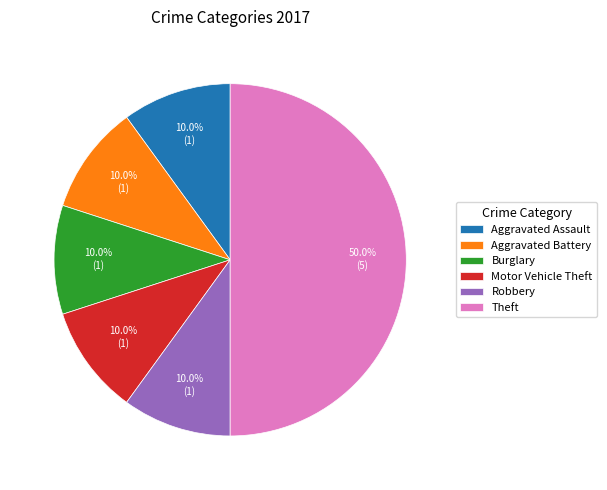

Does Aggravated Battery account for over 50% of the chart?

No